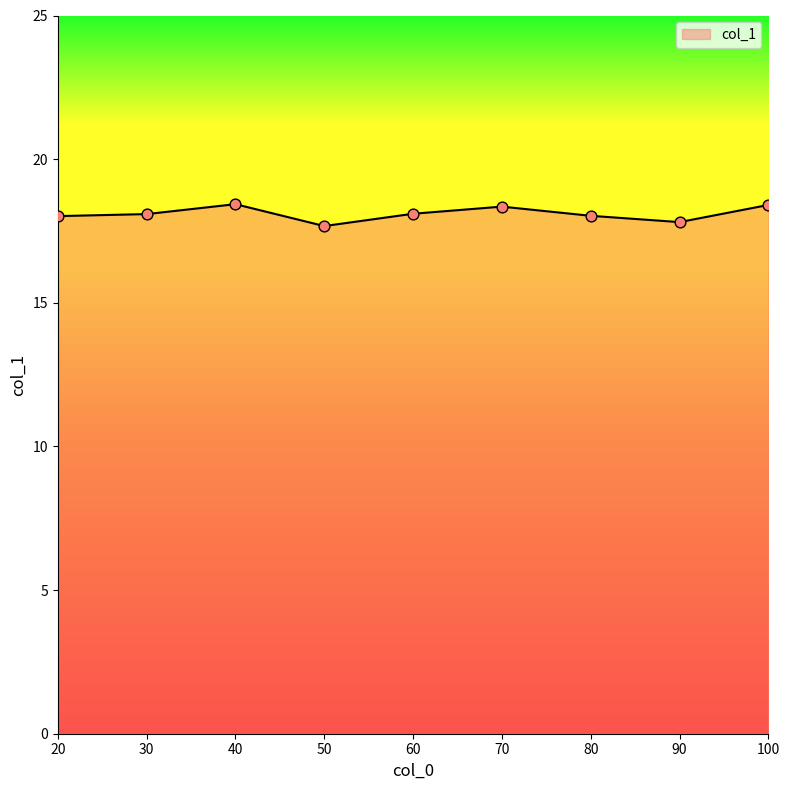

What is the change in value from 50 to 90?

+0.1